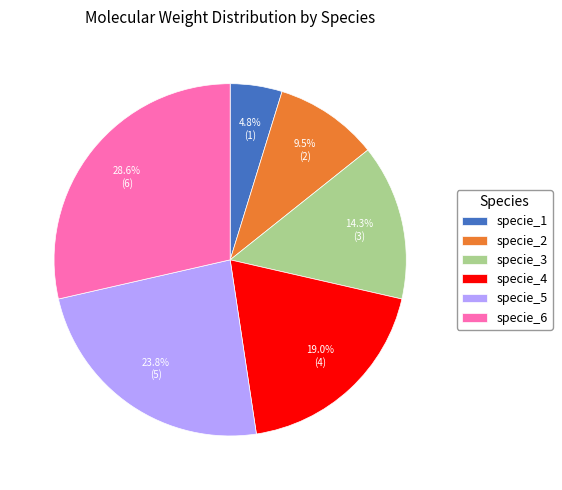

Rank the categories by value from lowest to highest.

specie_1, specie_2, specie_3, specie_4, specie_5, specie_6